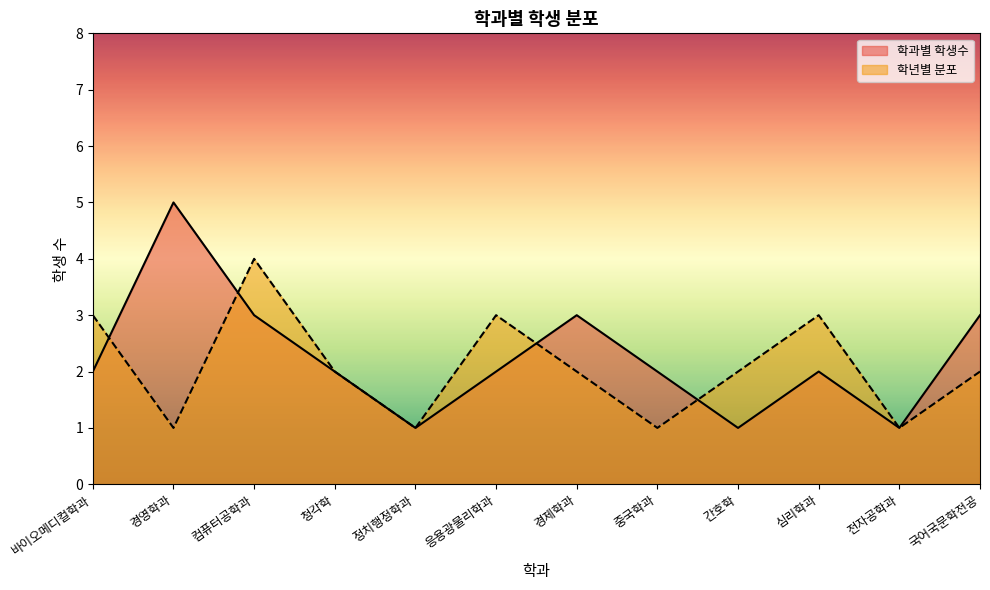

In 학과별 학생수, how many points are lower than both neighbors (excluding endpoints)?

3